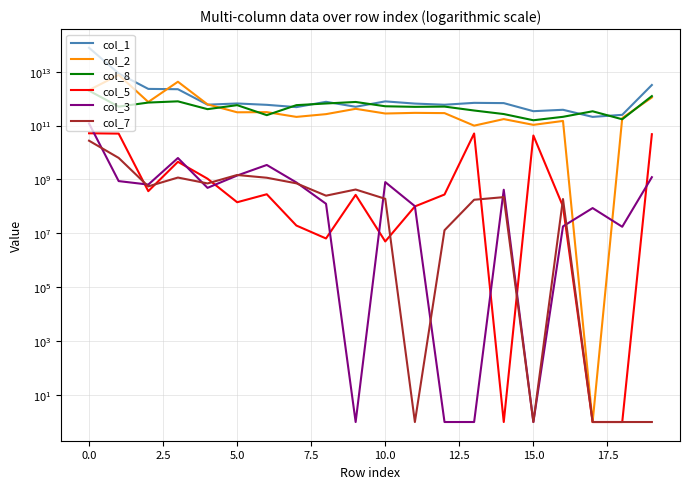

True or false: col_7 has more than 0 points higher than both neighbors.

True